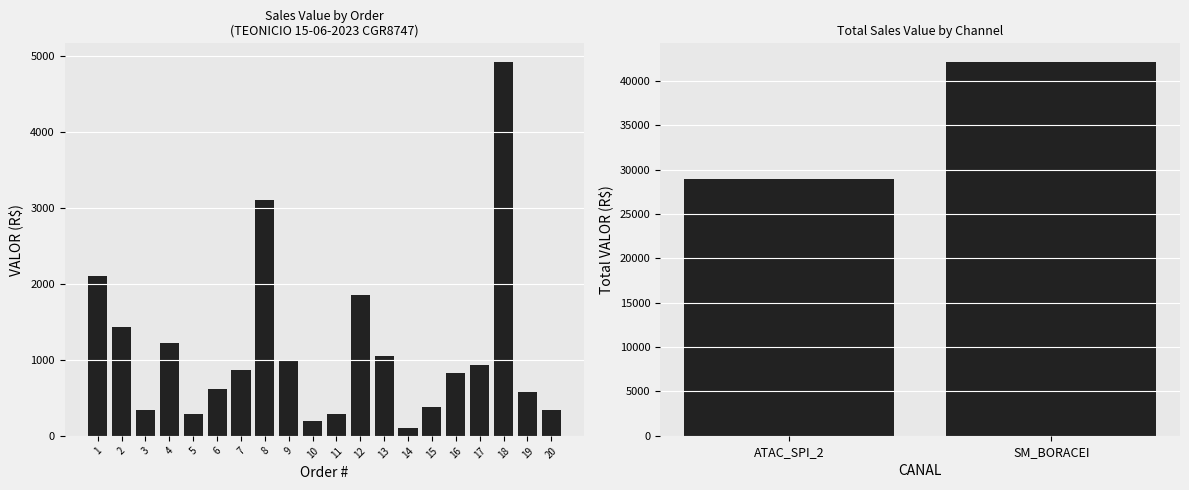

List the labels in order of value, smallest first.

14, 10, 5, 11, 3, 20, 15, 19, 6, 16, 7, 17, 9, 13, 4, 2, 12, 1, 8, 18